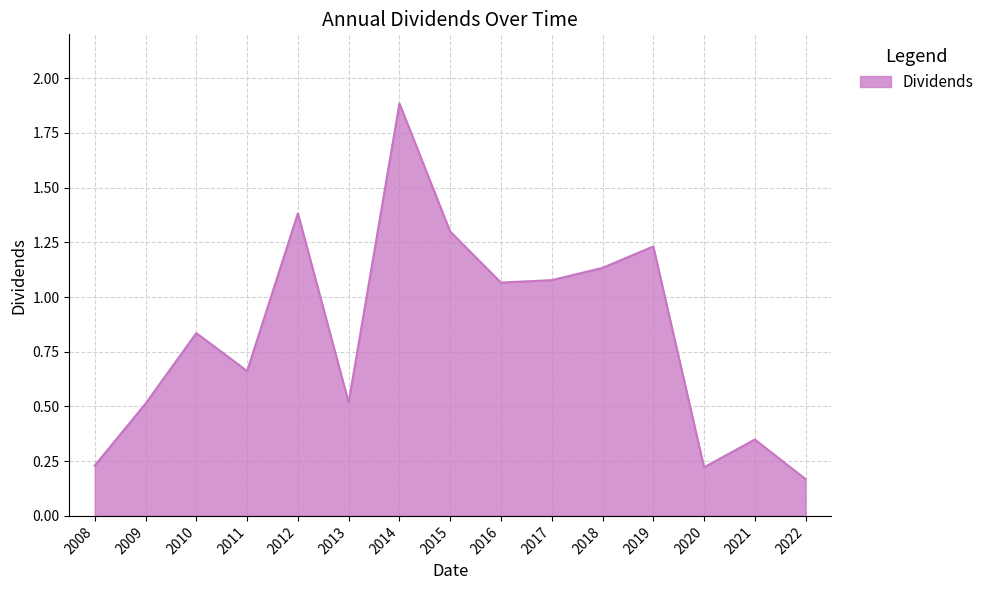

What value does the data have at 2015?

1.3